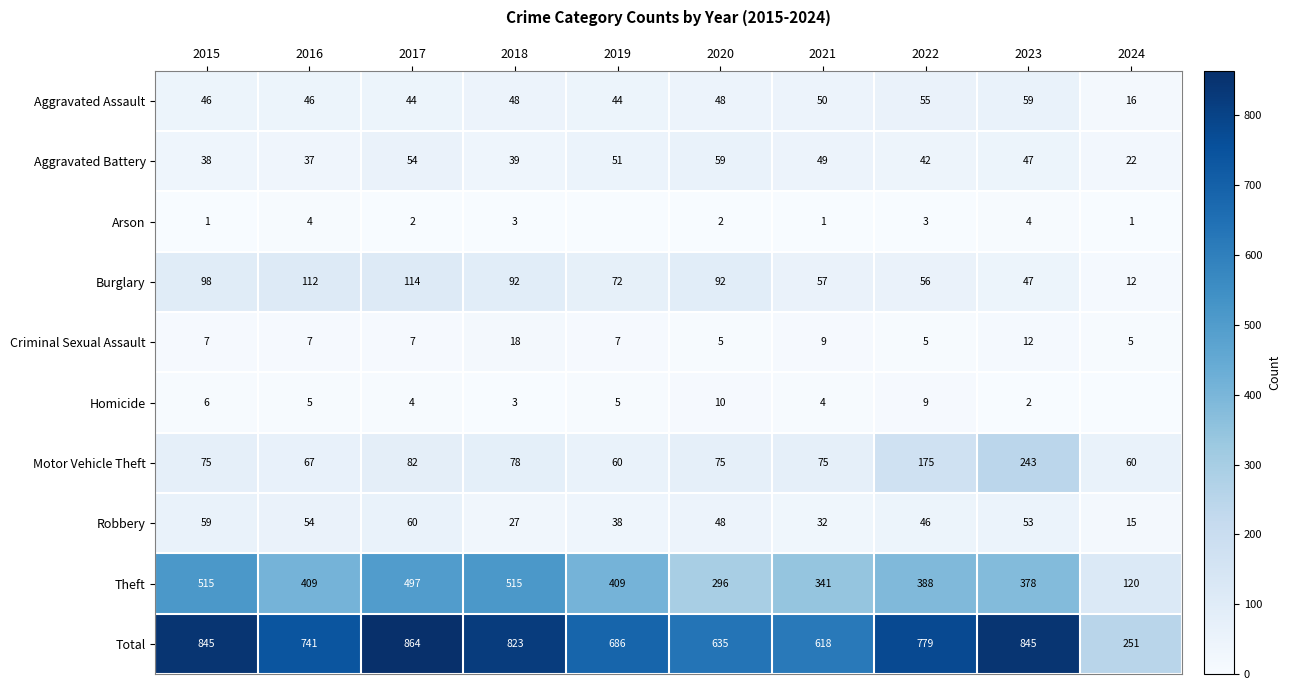

What is the difference between the Aggravated Battery values at 2019 and 2024?

29